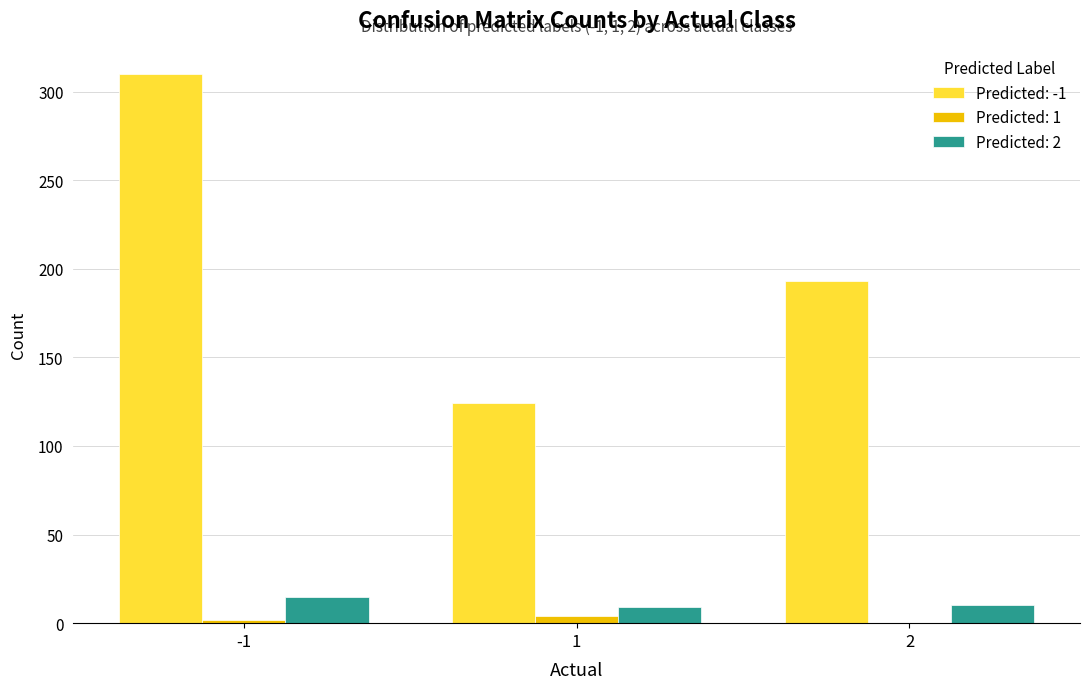

Is the value of Predicted: 2 at -1 greater than the value of Predicted: -1 at 1?

No